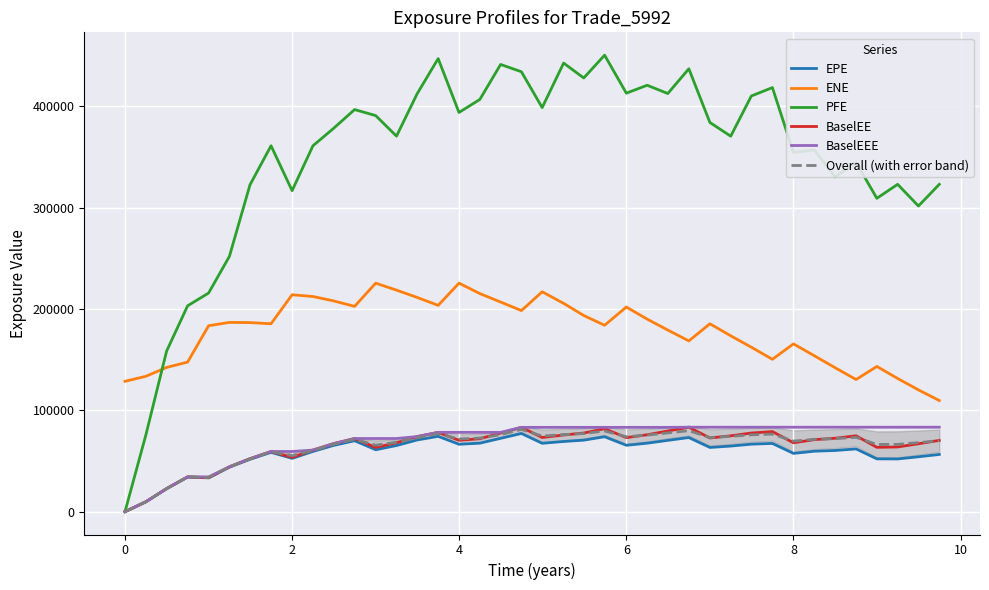

True or false: ENE and BaselEEE intersect in this chart.

False